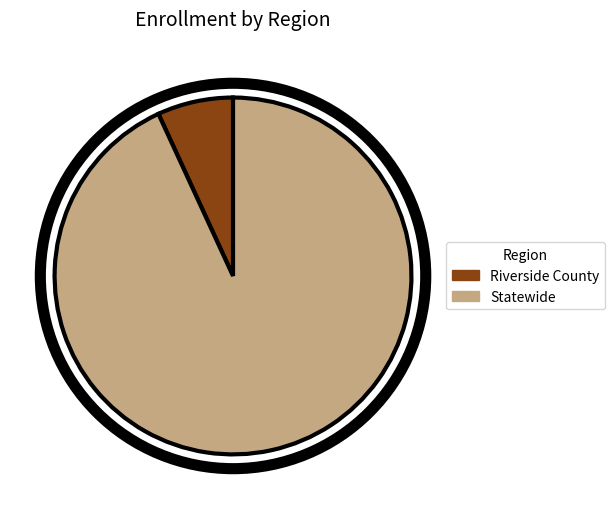

Which slice is the largest?

Statewide